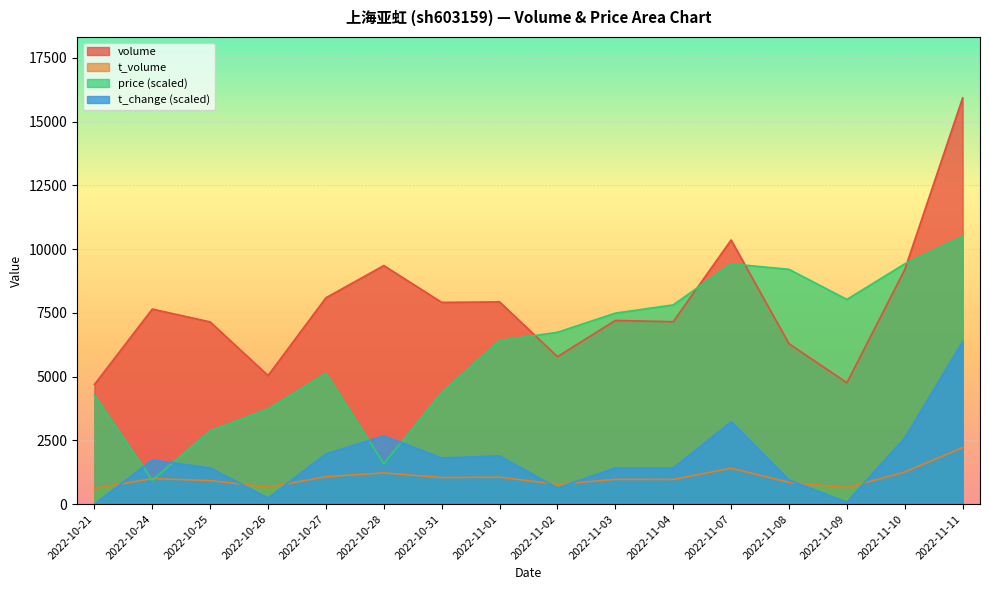

The value of t_volume at 2022-11-04 is 1511.2. True or false?

False